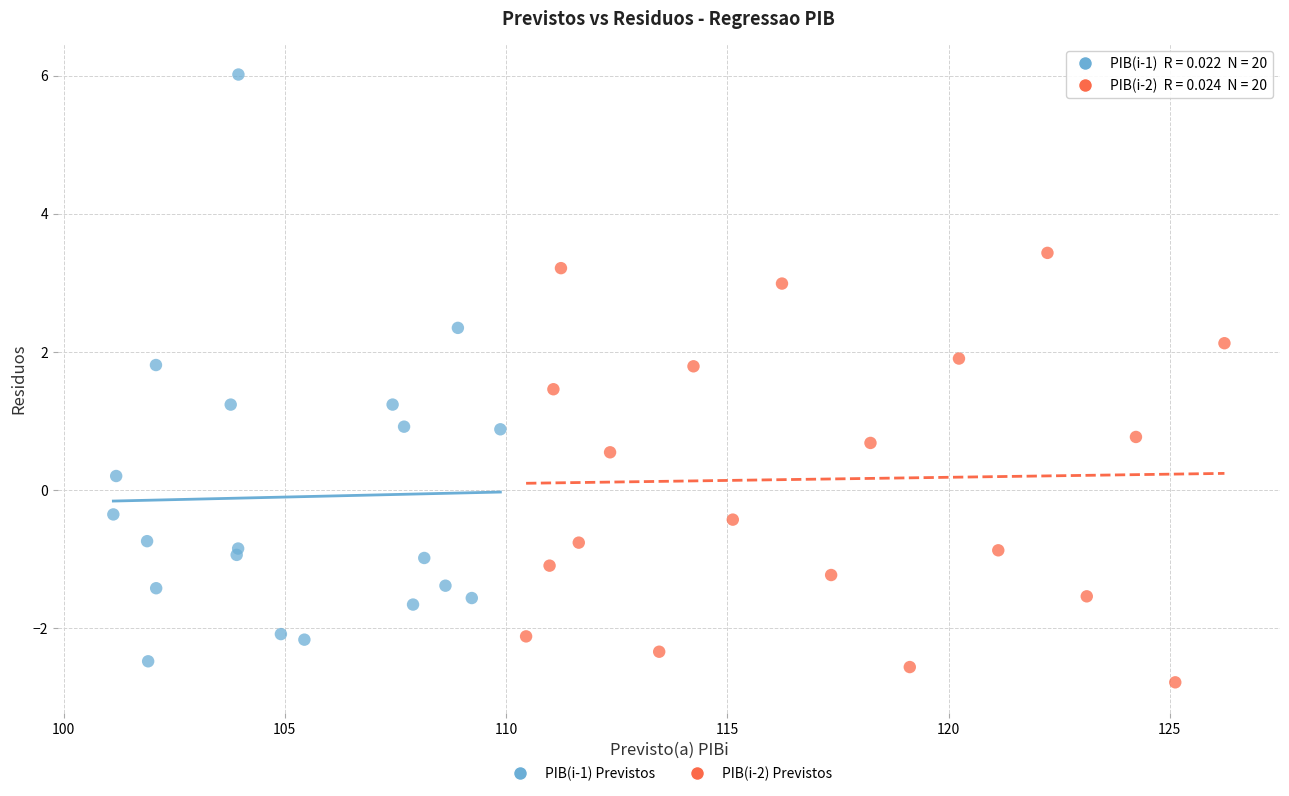

Which series has the widest spread of Y values?

PIB(i-1) Previstos